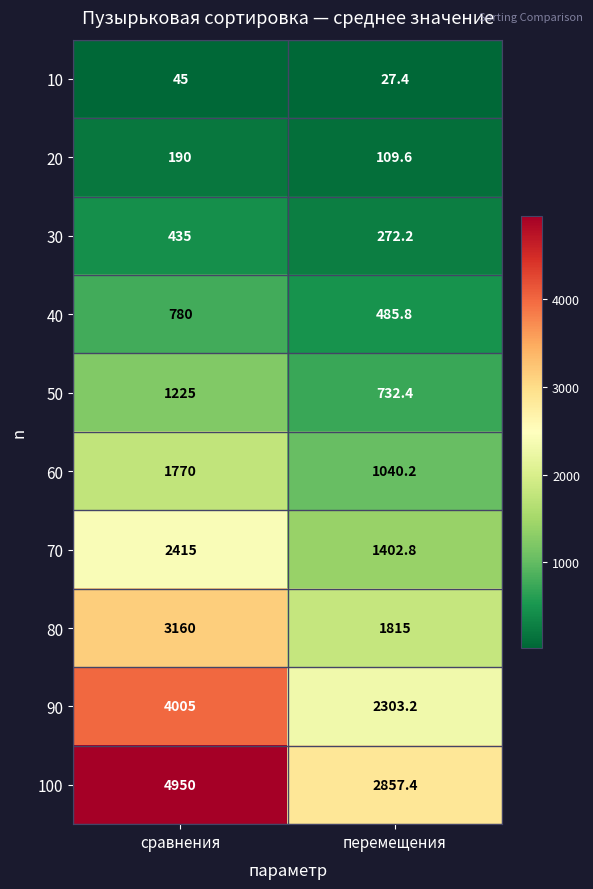

The value of 100 at перемещения is 809.6. True or false?

False